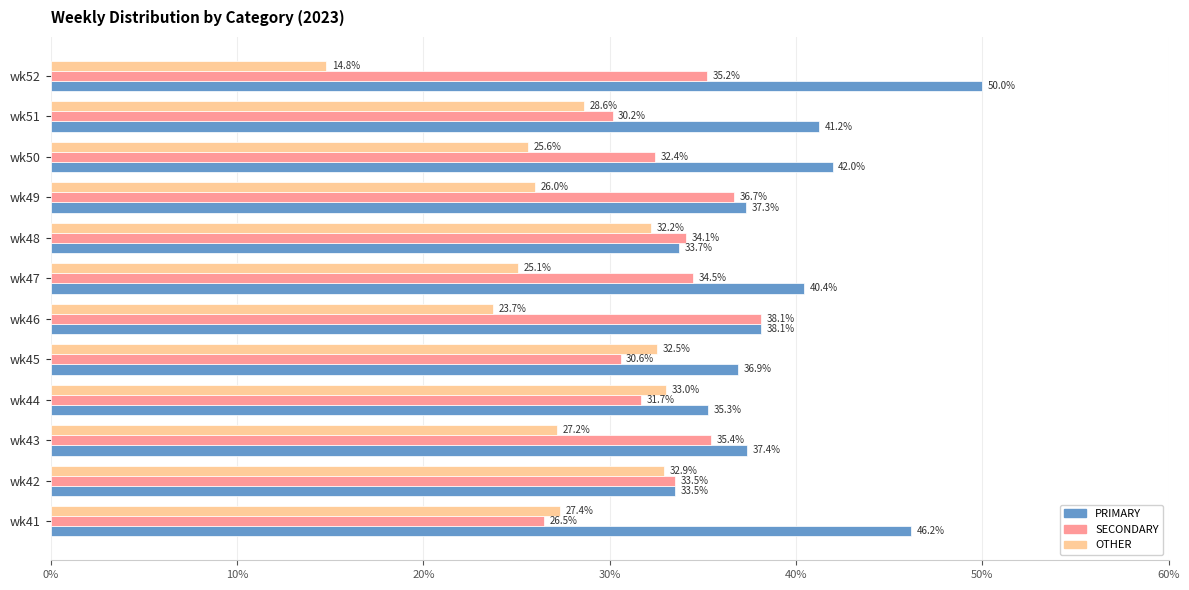

What is the difference between the maximum and minimum values in the SECONDARY series?

11.6